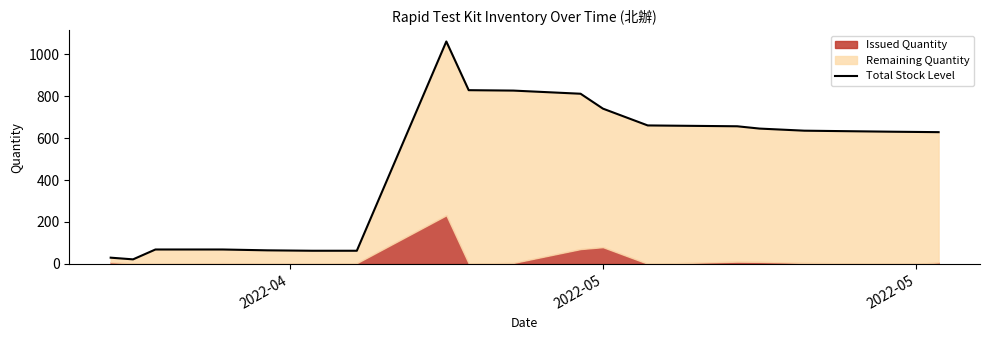

True or false: the data shows 271 at 10.

False